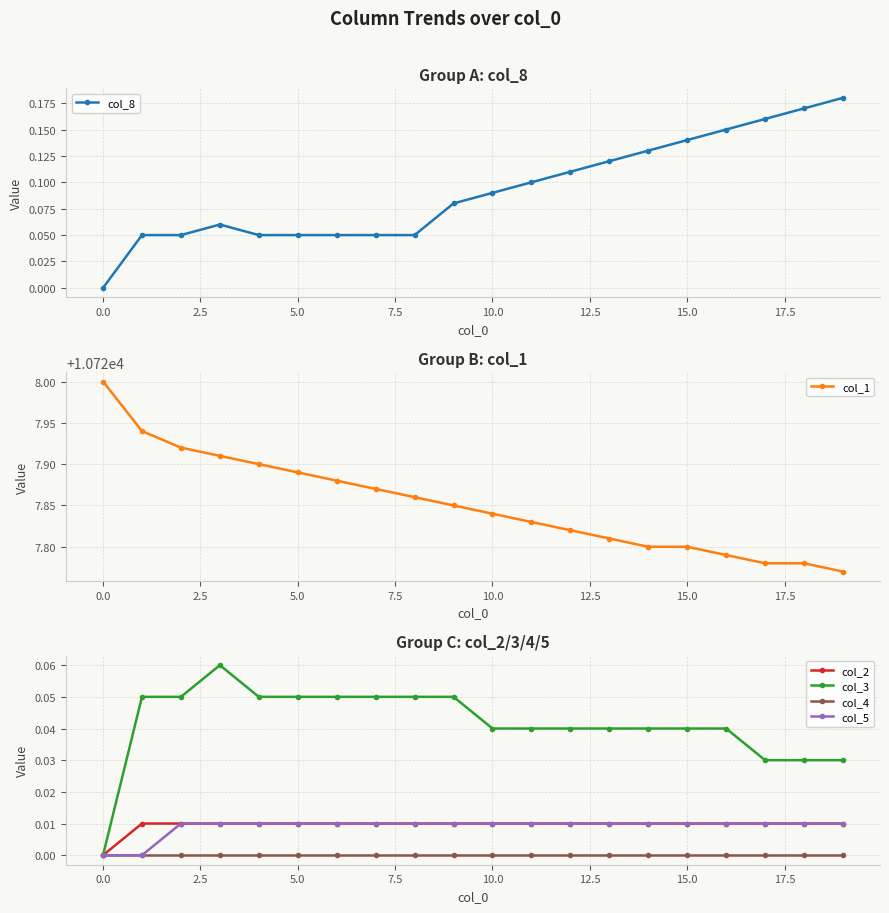

How many categories are shown in the chart?

20